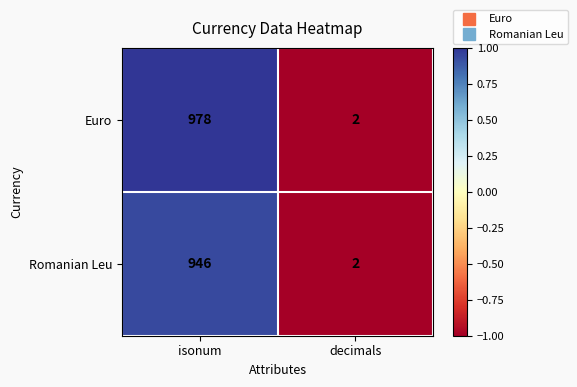

What is the sum of the Romanian Leu values at decimals and isonum?

948